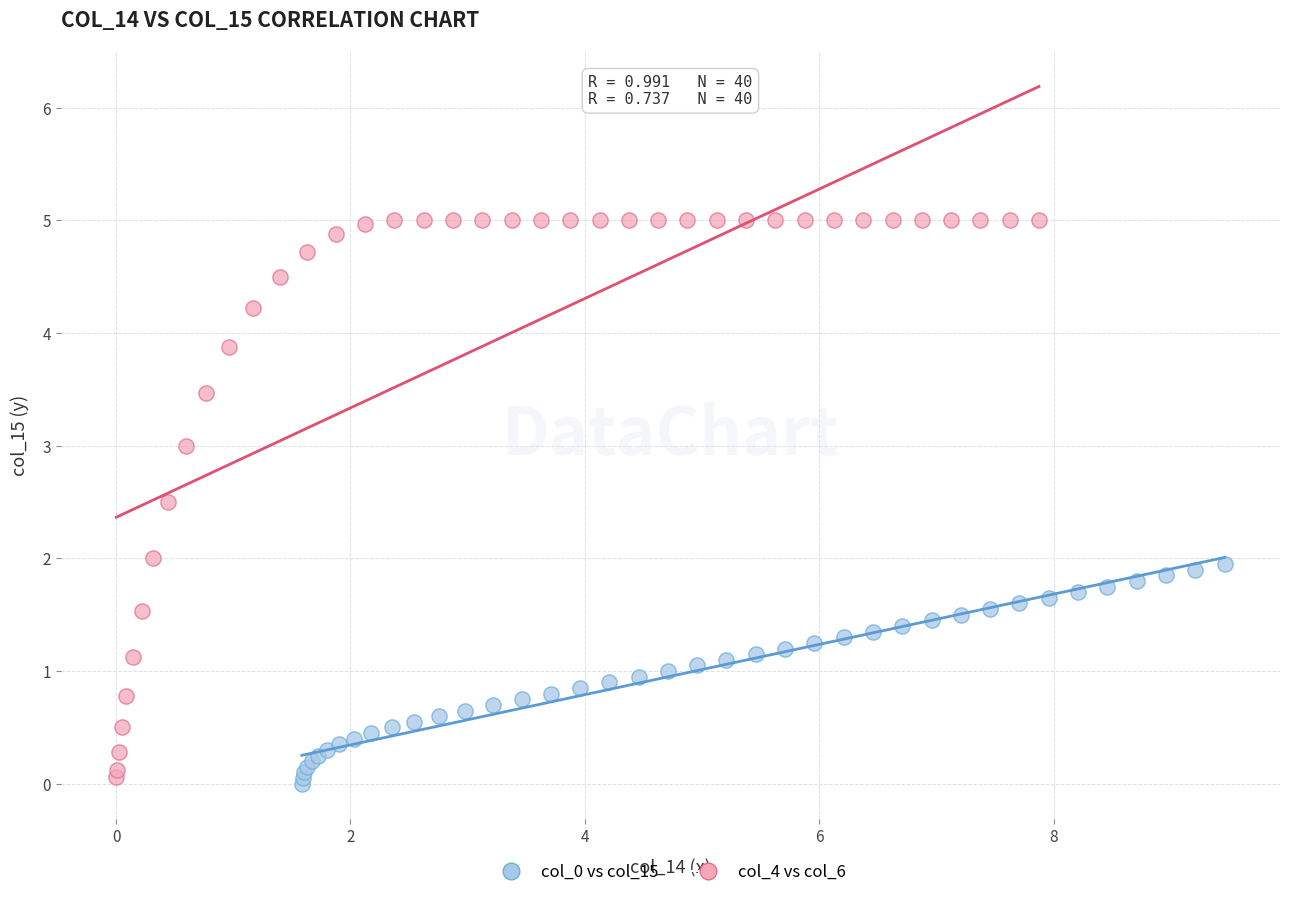

Which series has the largest Y range (max minus min)?

col_4 vs col_6